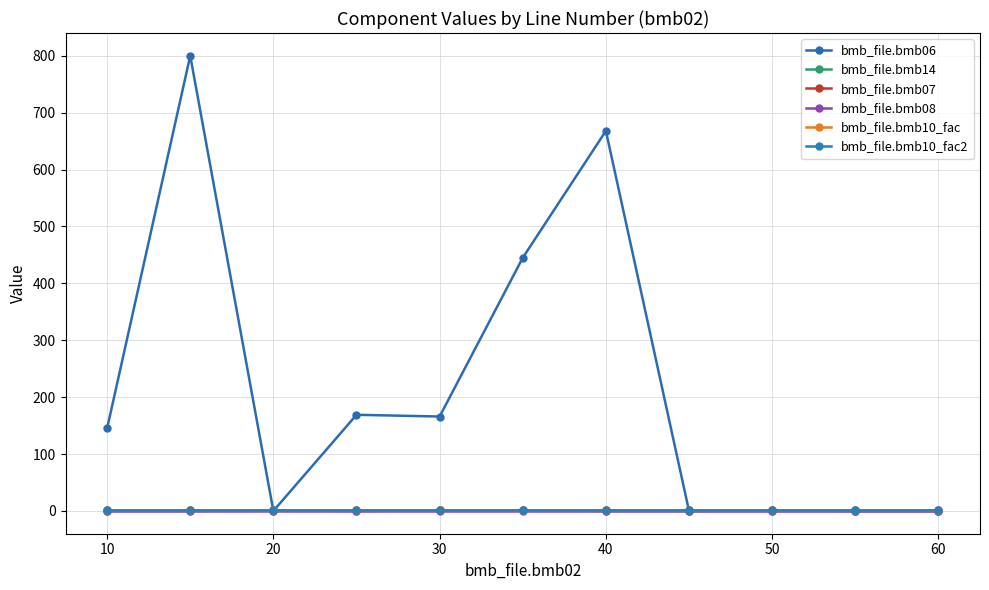

What is the label of the 3rd point from the left?

20